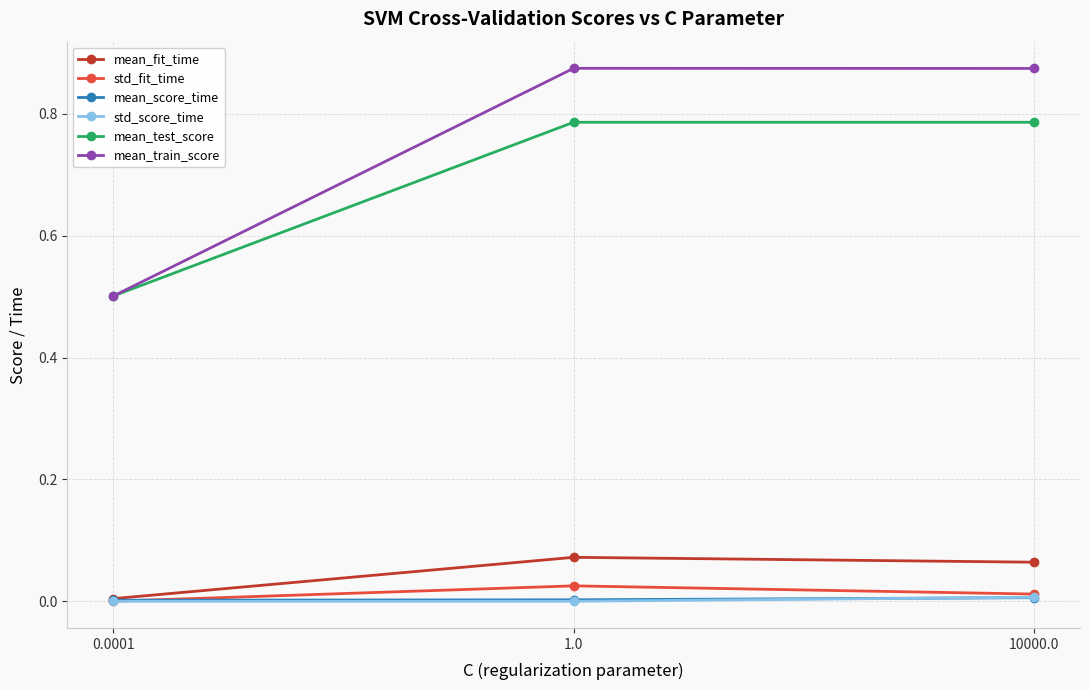

What is the difference between the second highest and minimum values in the mean_test_score series?

0.3